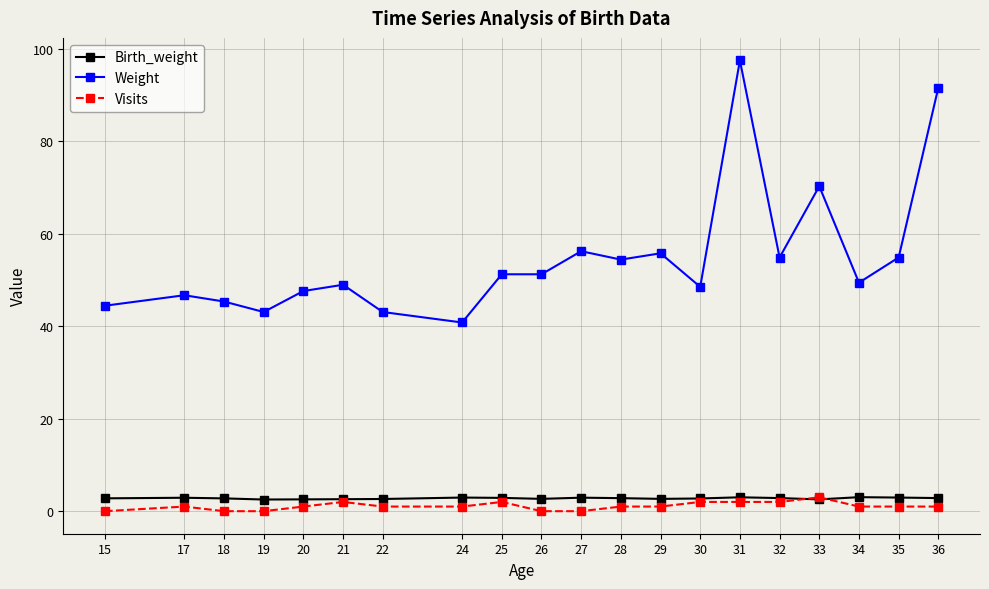

In Birth_weight, how many points are lower than both neighbors (excluding endpoints)?

4